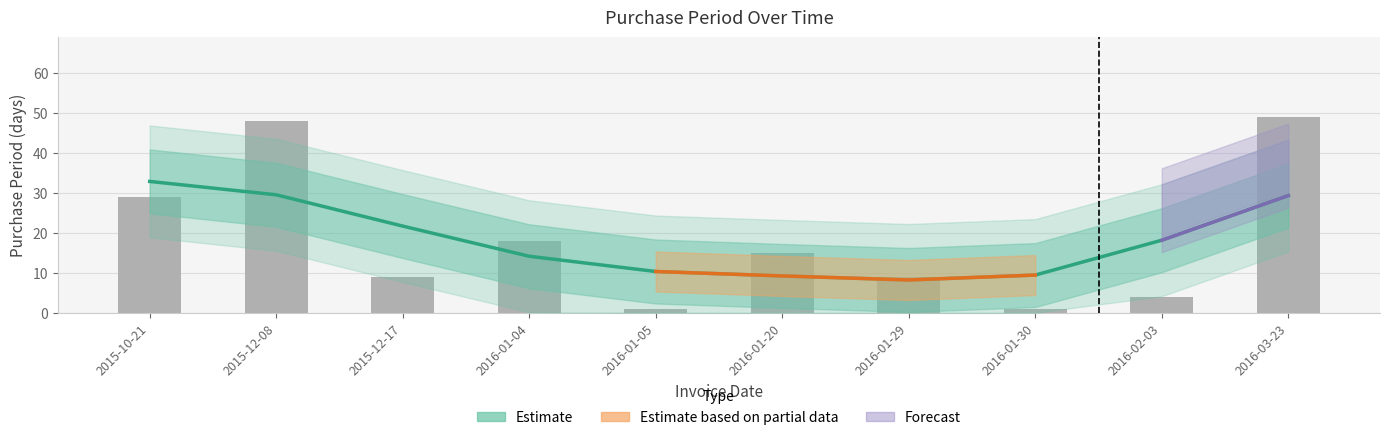

Reading right to left, transcribe all the data shown in this chart.

49	4	1	9	15	1	18	9	48	29